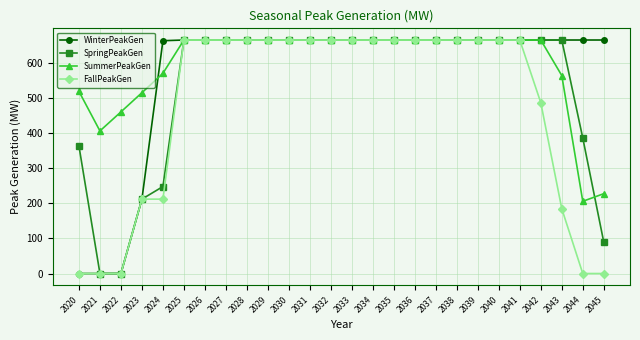

Is it true that SummerPeakGen equals 359.0 at 2029?

False